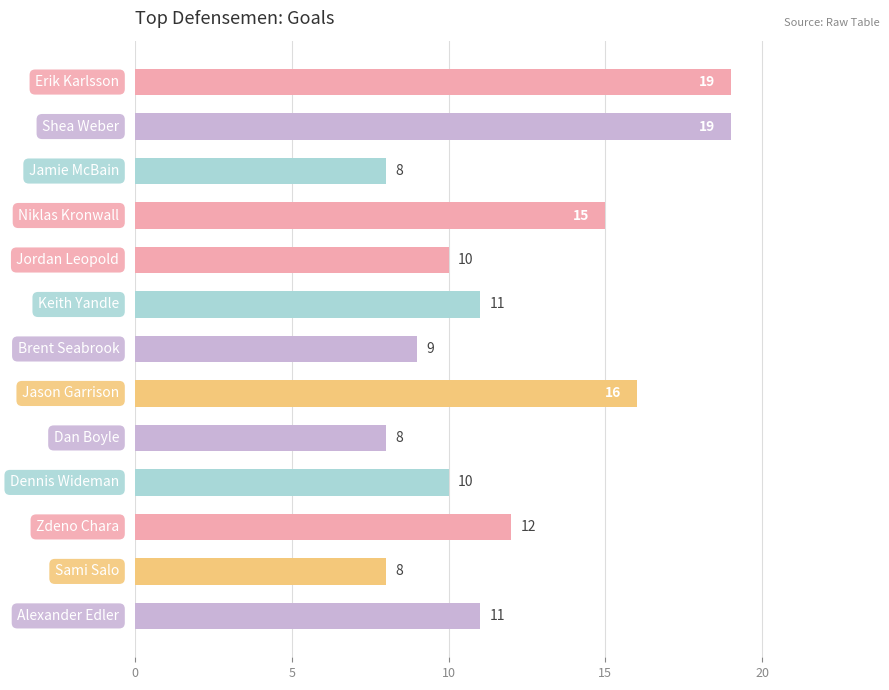

What is the sum of all values?

156